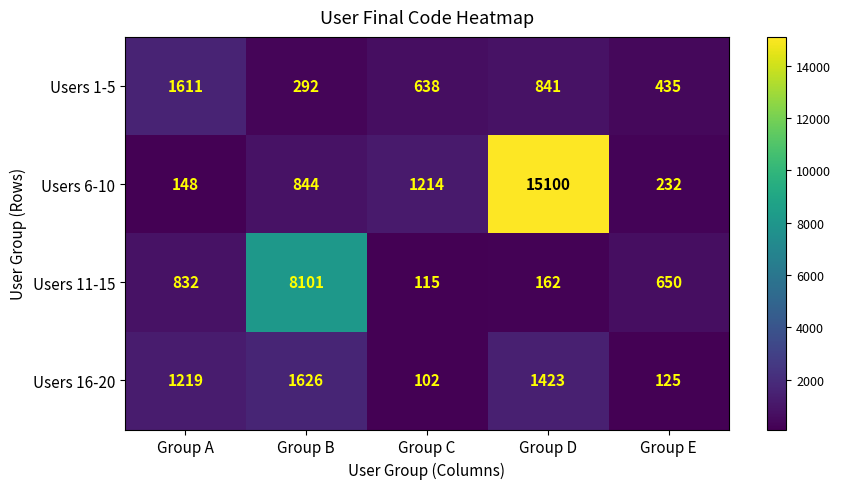

At which label does Users 11-15 first exceed 650?

Group A